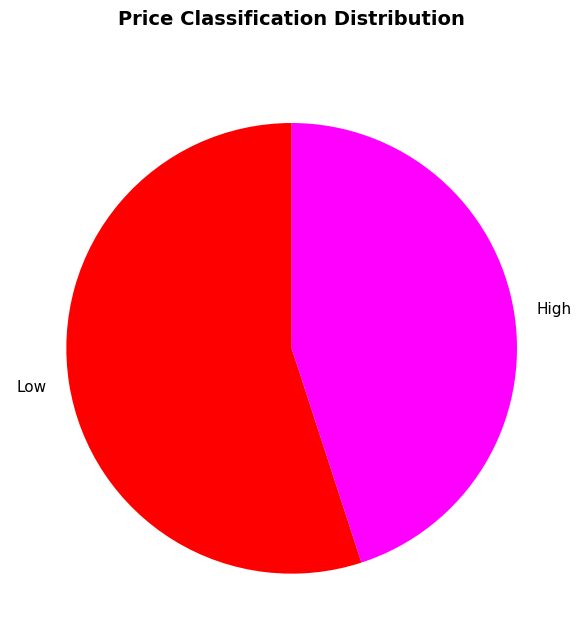

Rank the categories by value from highest to lowest.

Low, High